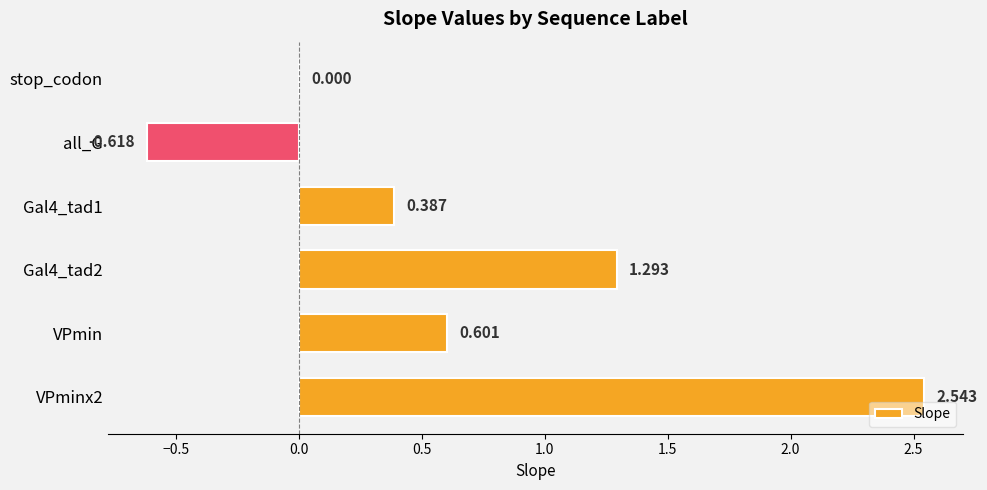

At which label is the value closest to 0?

stop_codon